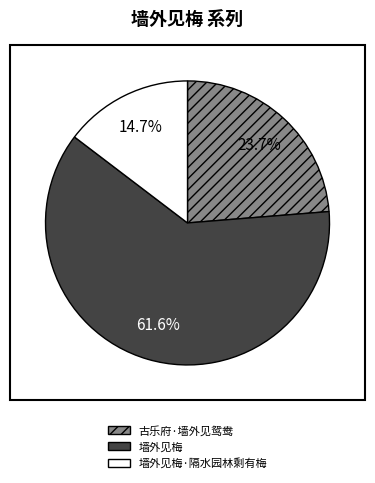

Approximately how many times larger is the value at 墙外见梅·隔水园林剩有梅 compared to 古乐府·墙外见鸳鸯?

0.6